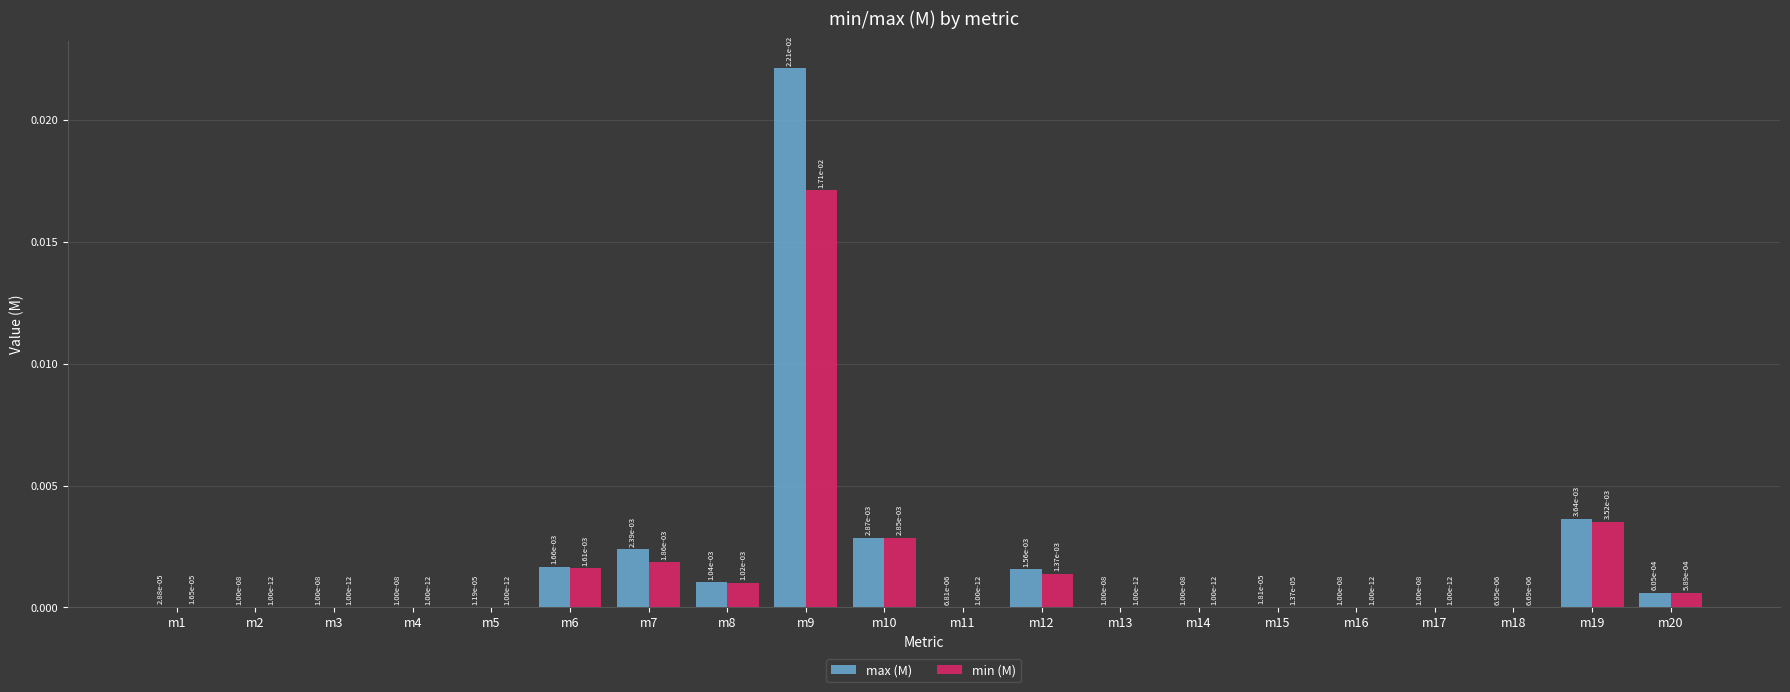

True or false: min (M) has a value of 0.0 at m7.

True